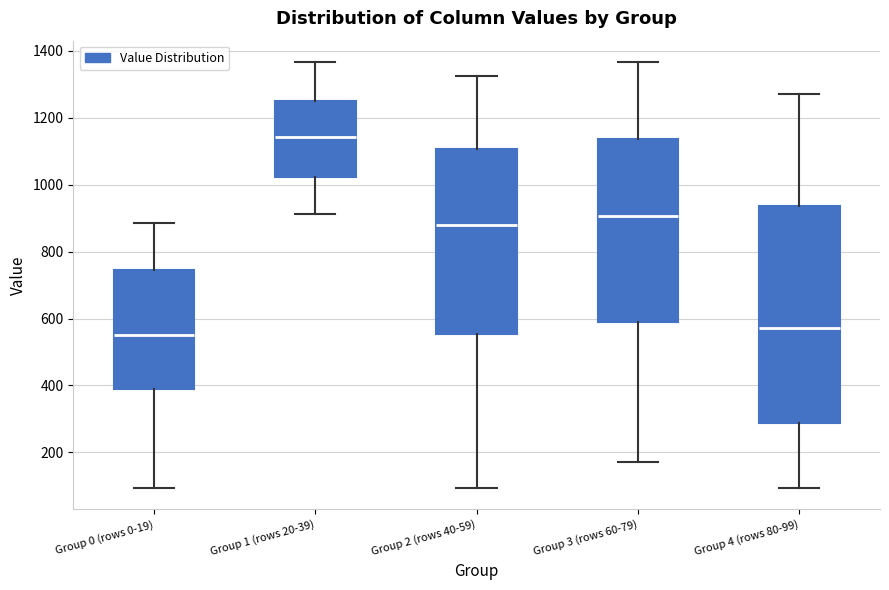

Where does the upper whisker of the box for Group 4 (rows 80-99) end on the y-axis? The values are not printed on the chart, so give them approximately, as read against the axis.

1280